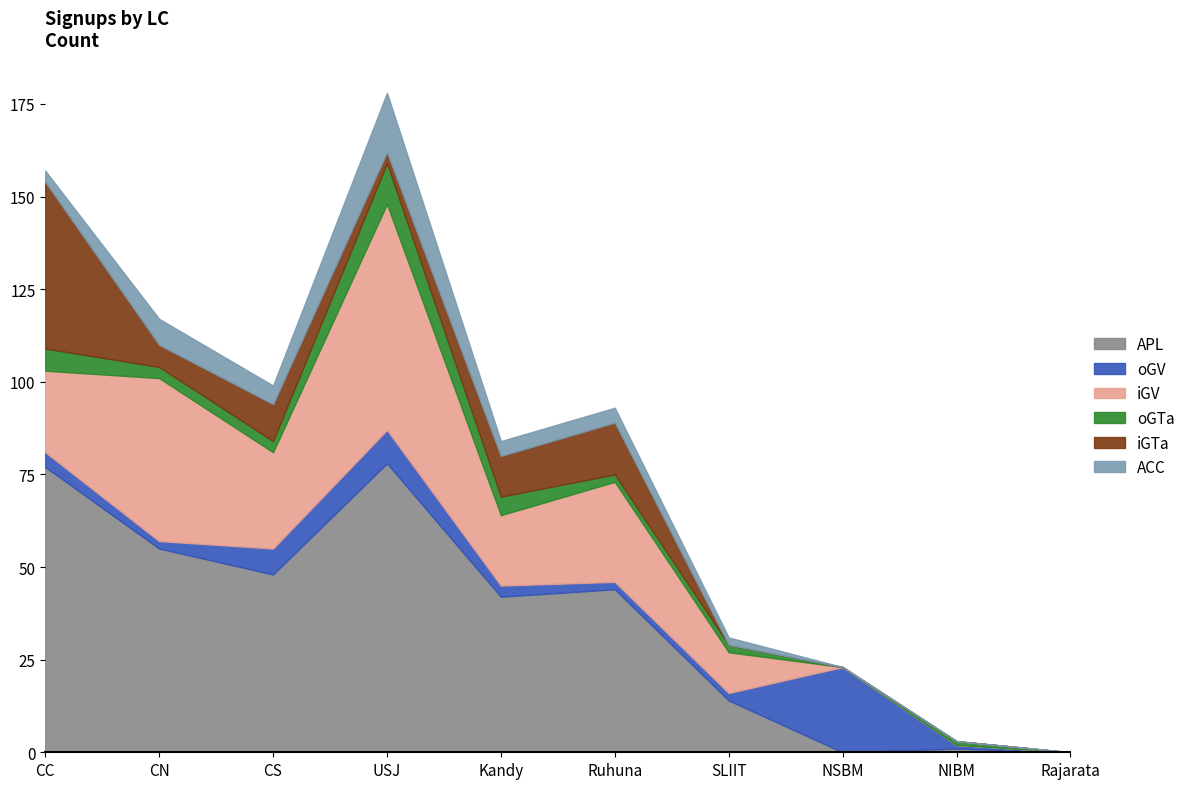

What is the difference between the second highest and second lowest values in the ACC series?

7